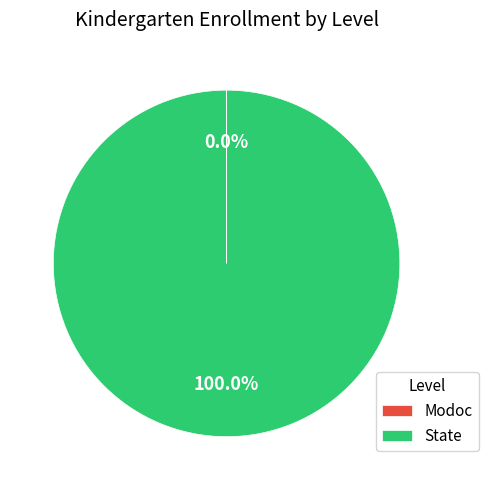

Which category has the biggest portion of the pie?

State